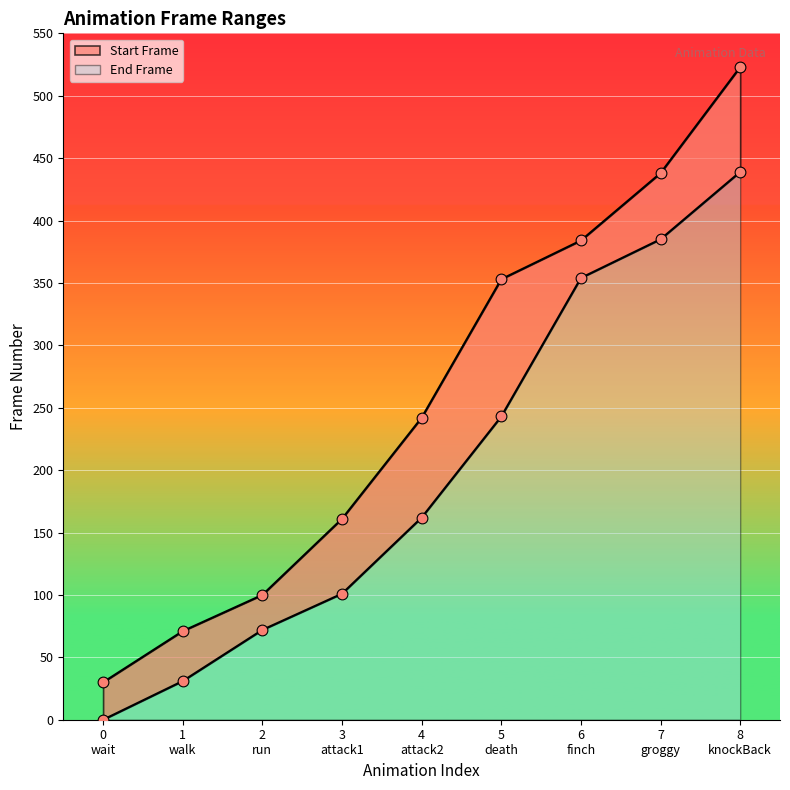

Is the value of Start Frame at 8 knockBack greater than the value of End Frame at 5 death?

Yes